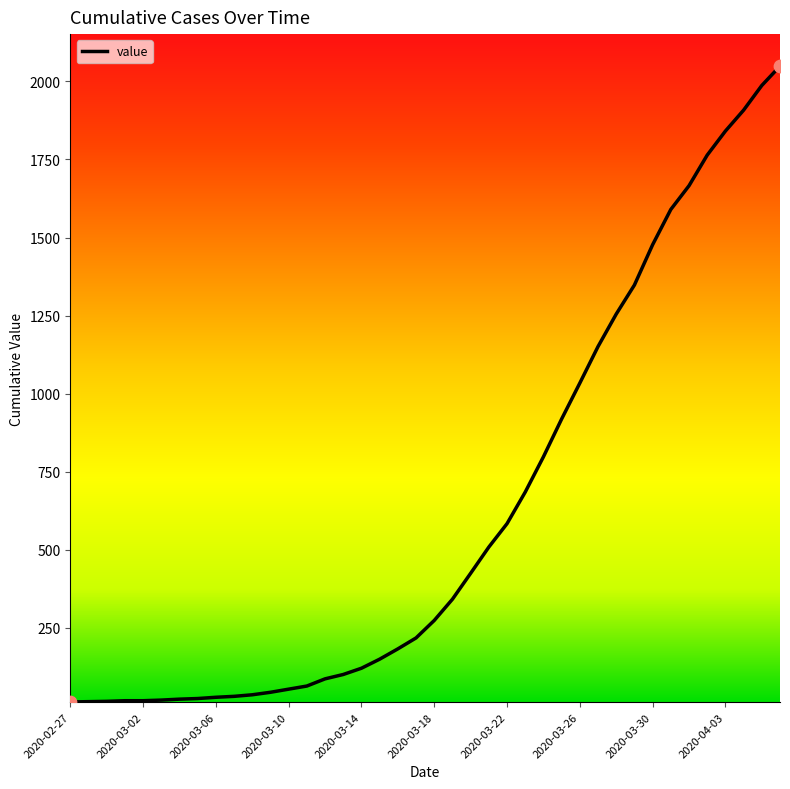

What is the greatest value displayed?

2049